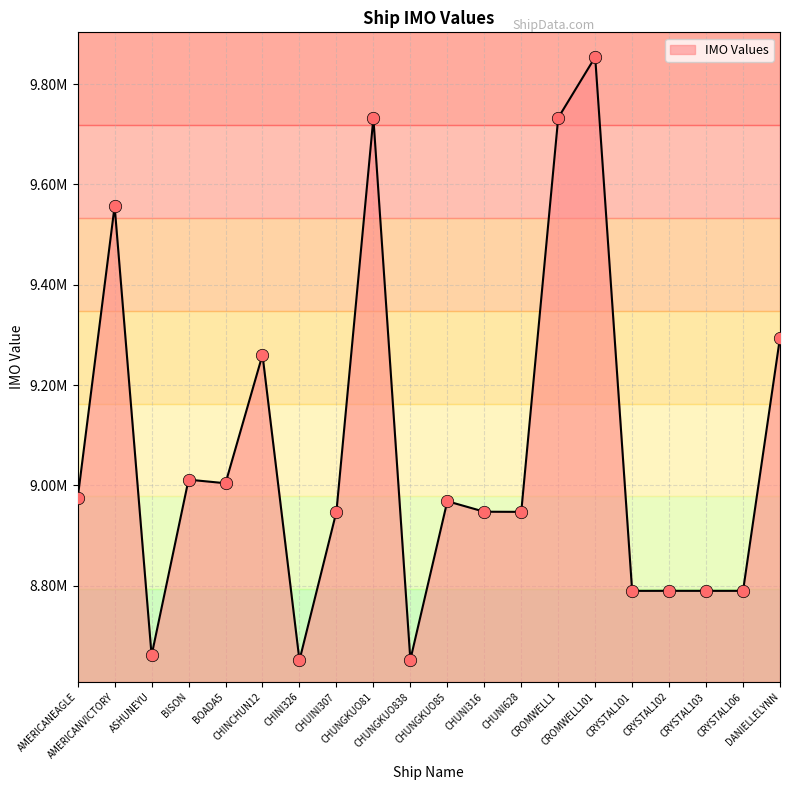

What is the change in value from AMERICANEAGLE to AMERICANVICTORY?

+582276